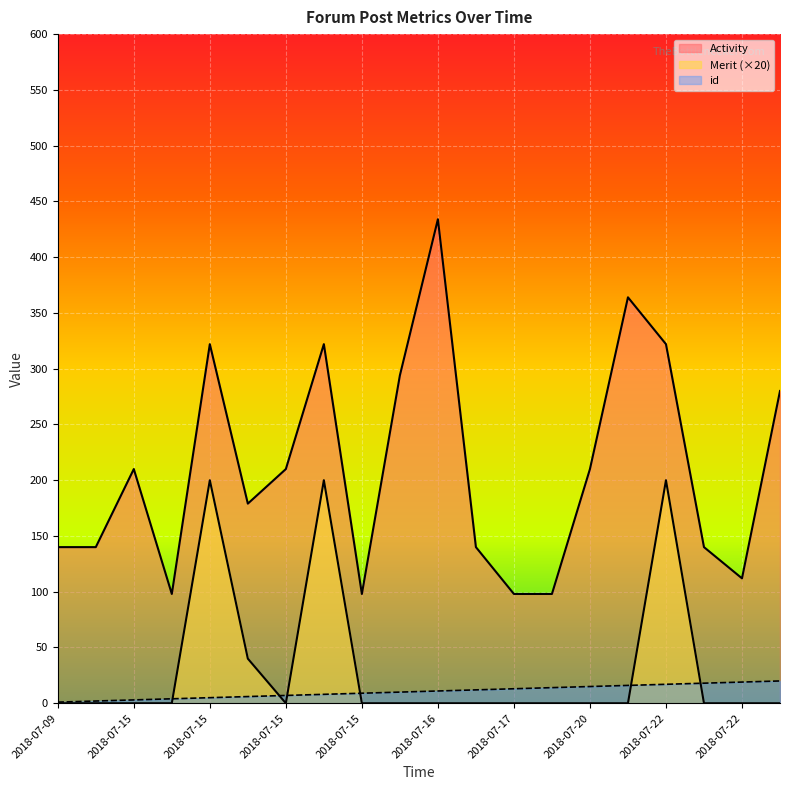

How many data points in id are less than 11?

10